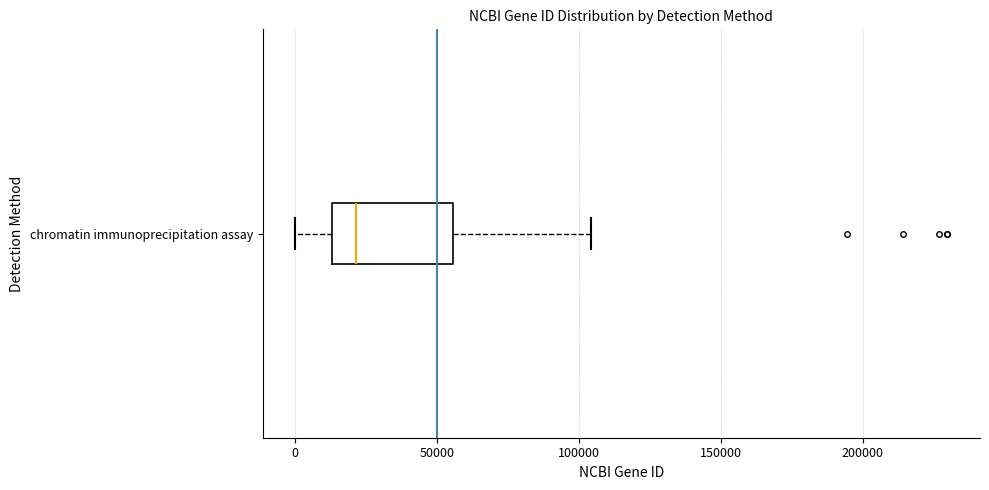

Read this box plot against the x-axis: the position of the median line, the range covered by the box, and the ends of both whiskers. The values are not printed on the chart, so give them approximately, as read against the axis.

median 20000, box 15000 to 55000, whiskers 0 to 105000